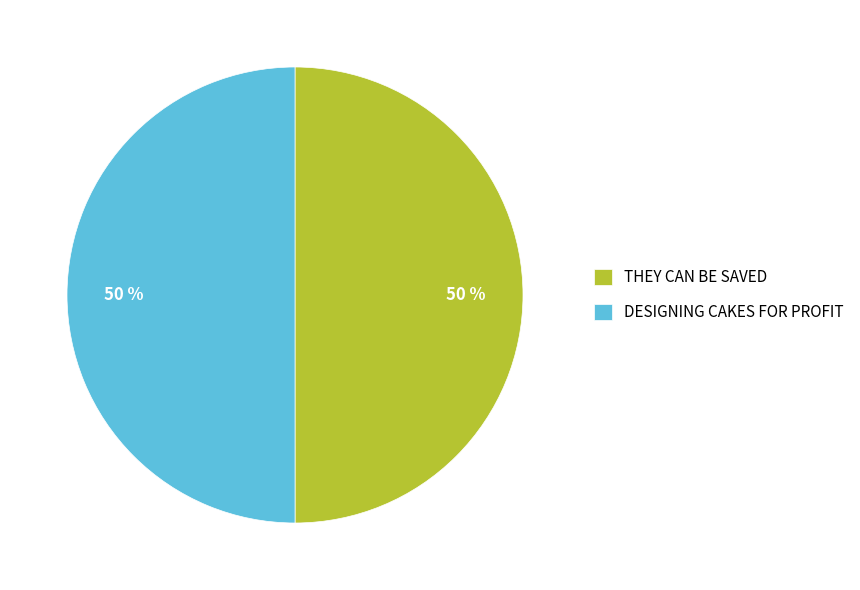

Is the sum of THEY CAN BE SAVED and DESIGNING CAKES FOR PROFIT greater than half?

Yes